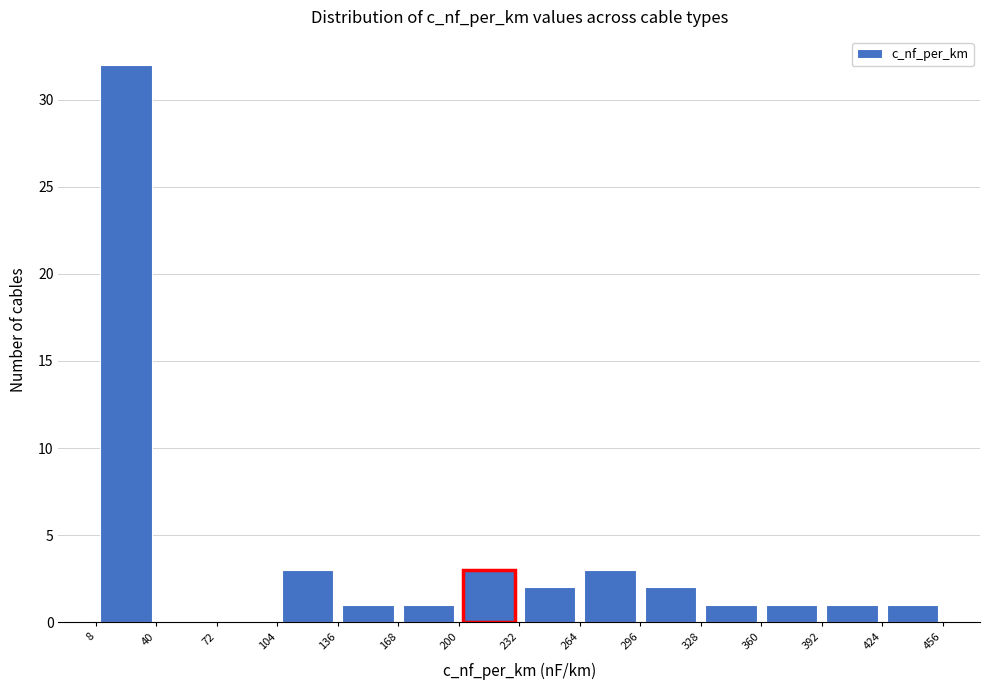

How tall is the bar that spans 168 to 200 on the x-axis? The values are not printed on the chart, so give them approximately, as read against the axis.

1